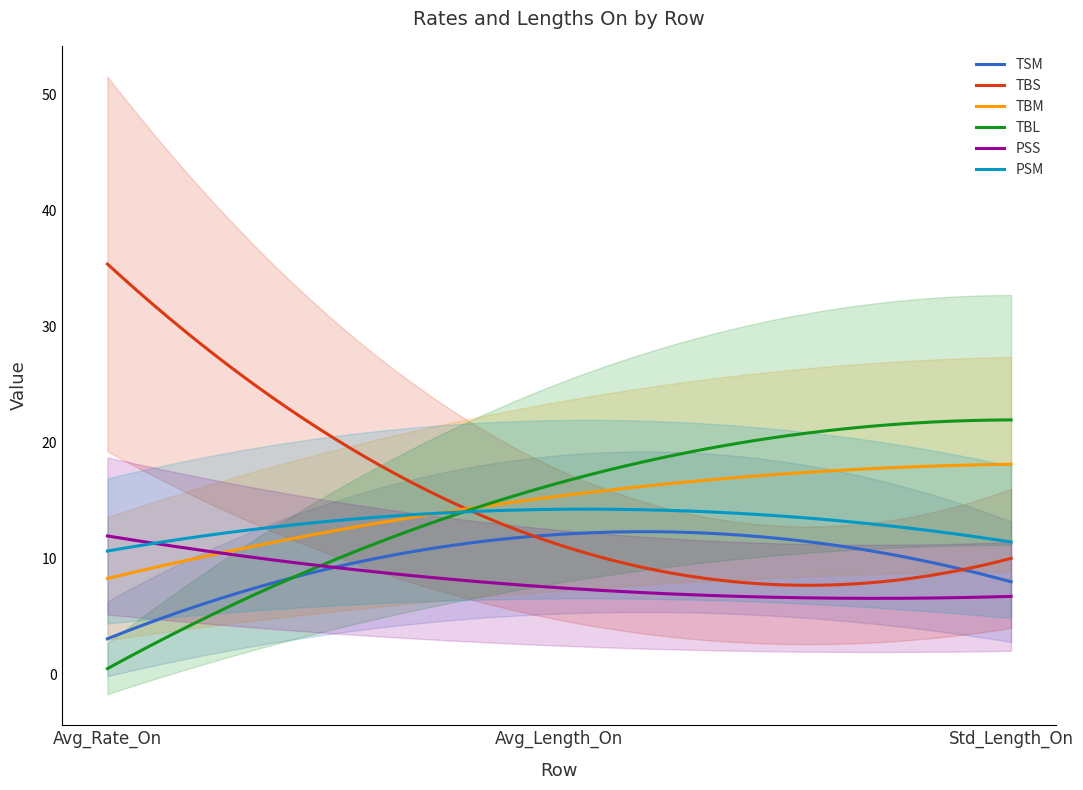

What value does the TBS series have at Avg_Rate_On?

35.4